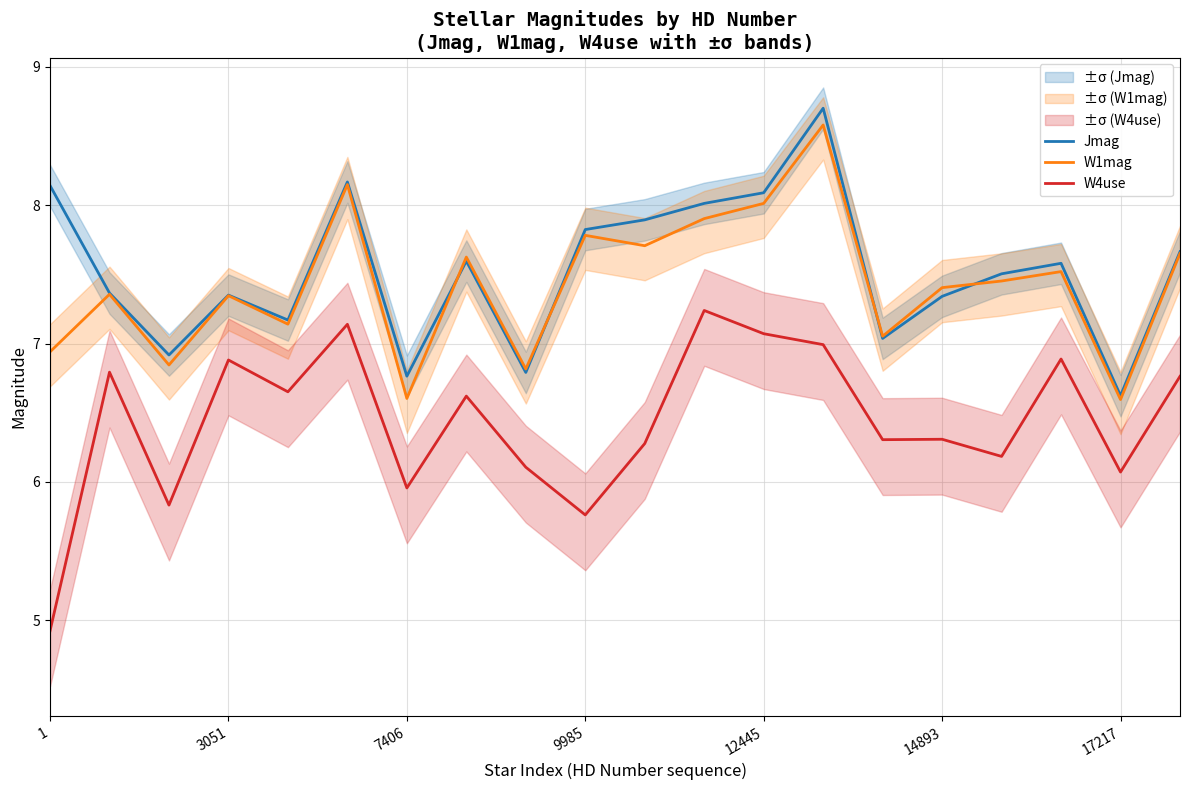

How many times do W1mag and Jmag cross each other?

4